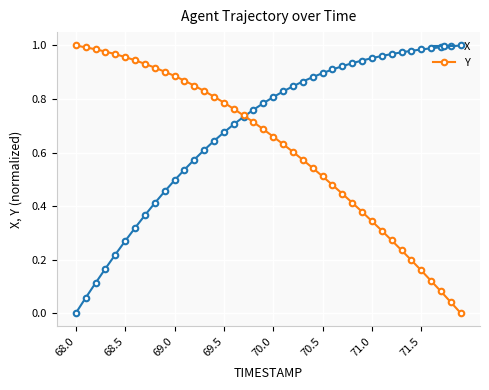

Which series has the largest total across all categories?

X